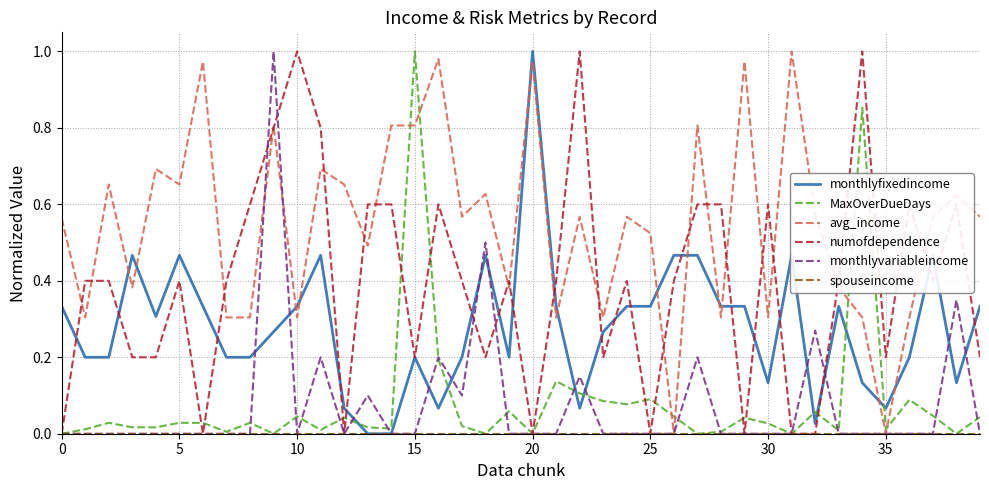

Which series has the largest total across all categories?

avg_income